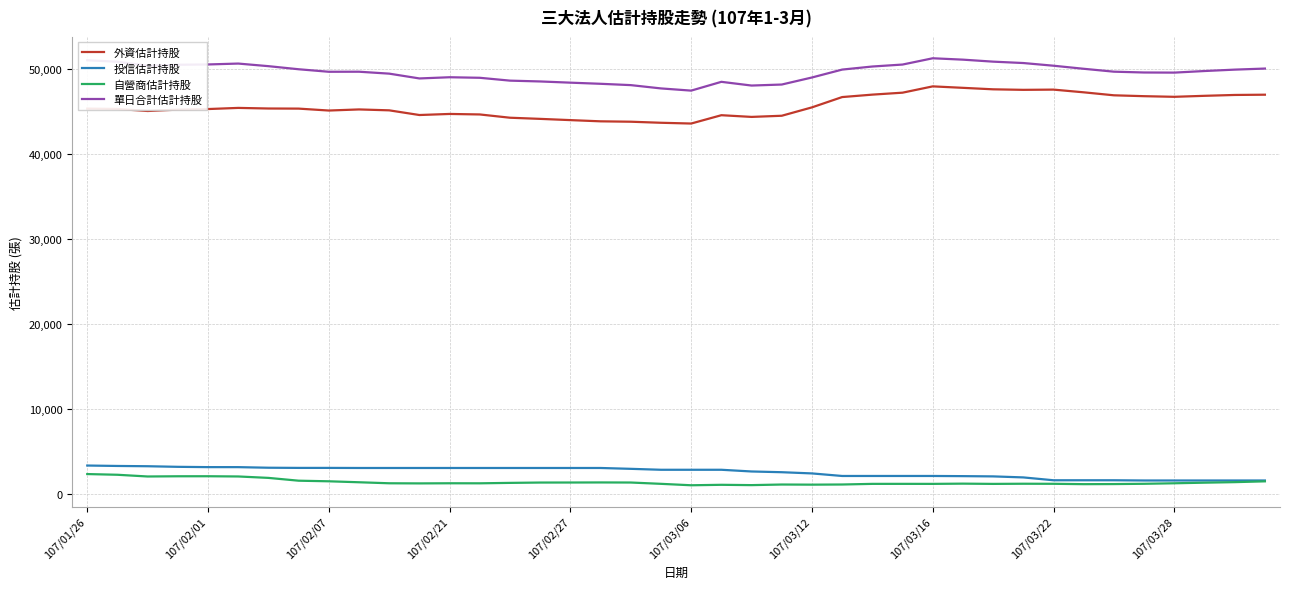

True or false: 自營商估計持股 has more than 0 points higher than both neighbors.

True